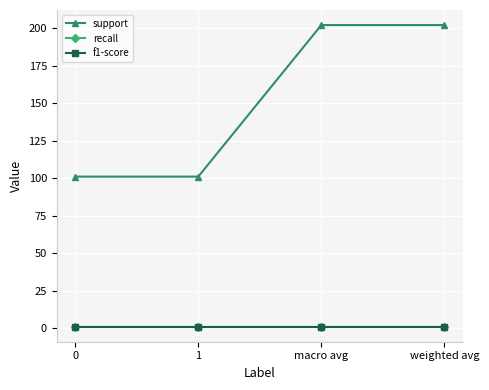

Is this an area chart (filled region under the line)?

No